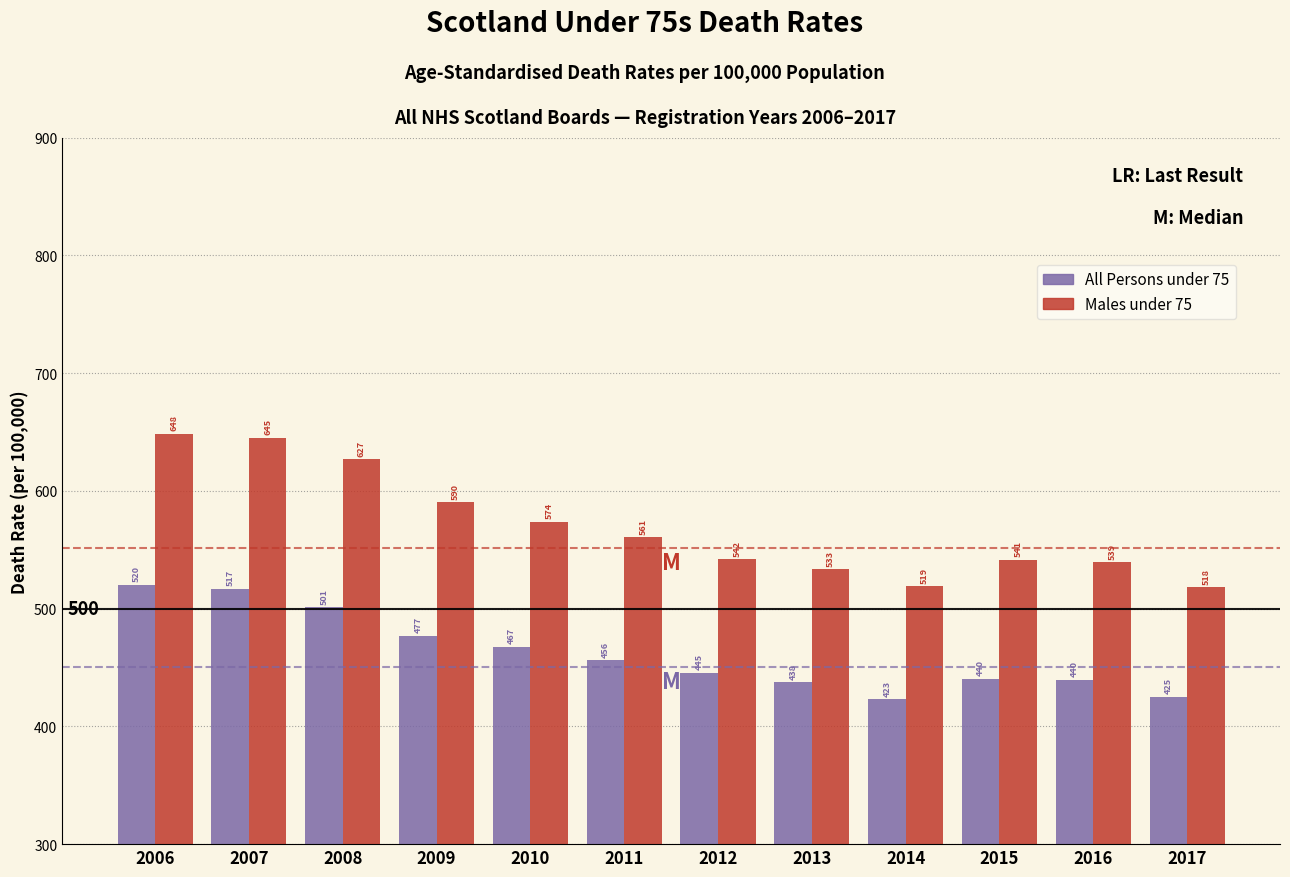

Rank the series by their average value, from lowest to highest.

All Persons under 75, Males under 75